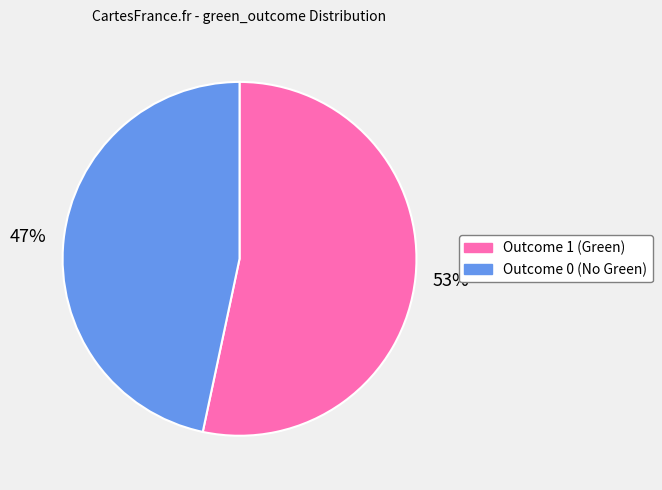

Is there a majority slice in this chart?

Yes